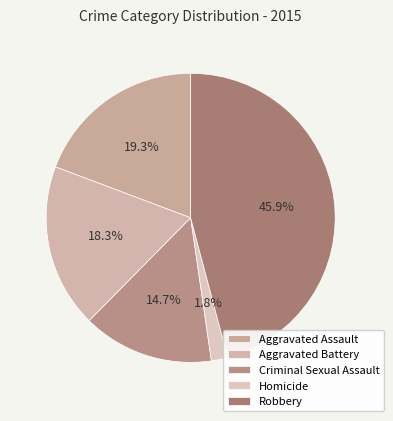

To the nearest percent, what percentage of the pie is Robbery?

46%